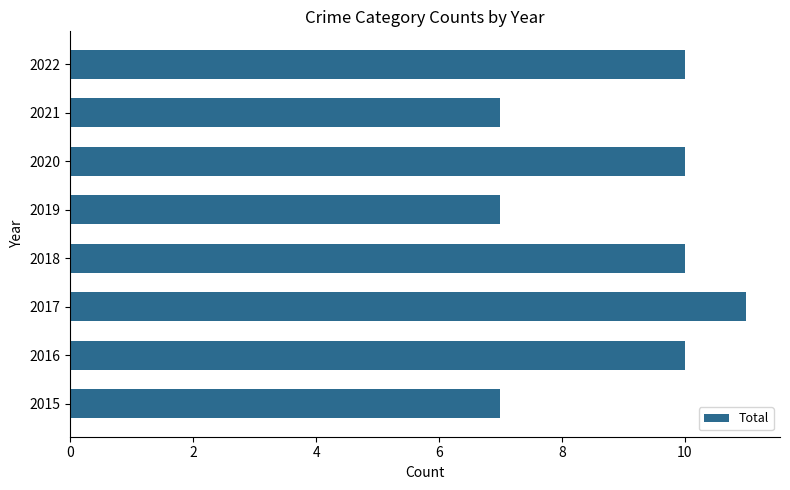

Reading bottom to top, what are all the values shown in this chart?

7	10	11	10	7	10	7	10